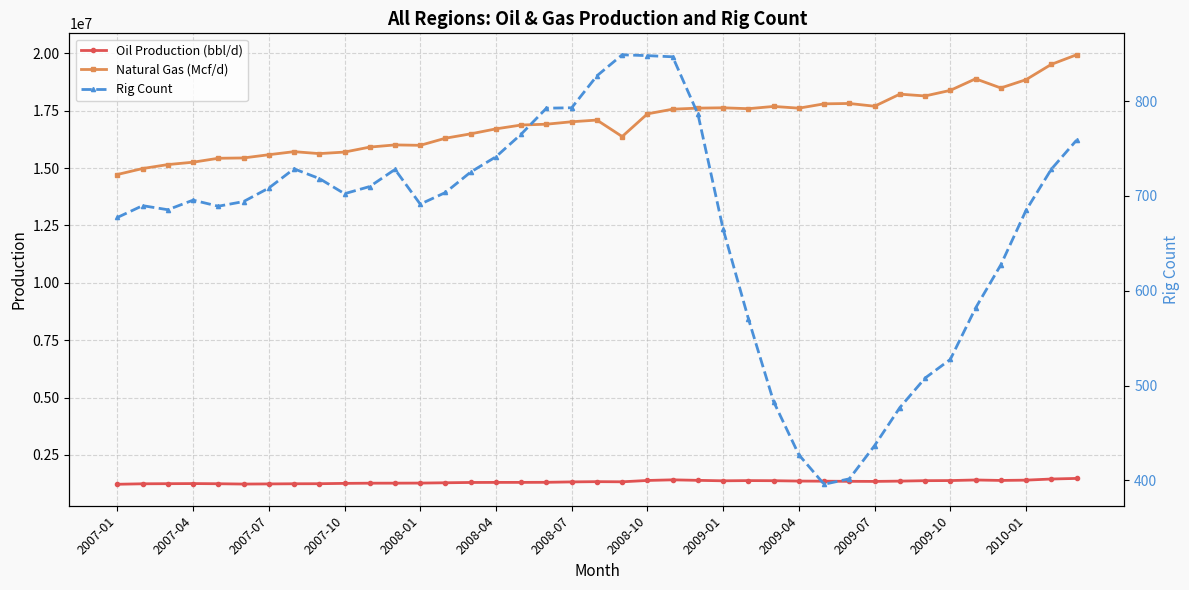

Rank the series at 2007-10 from highest to lowest value.

Natural Gas (Mcf/d), Oil Production (bbl/d), Rig Count